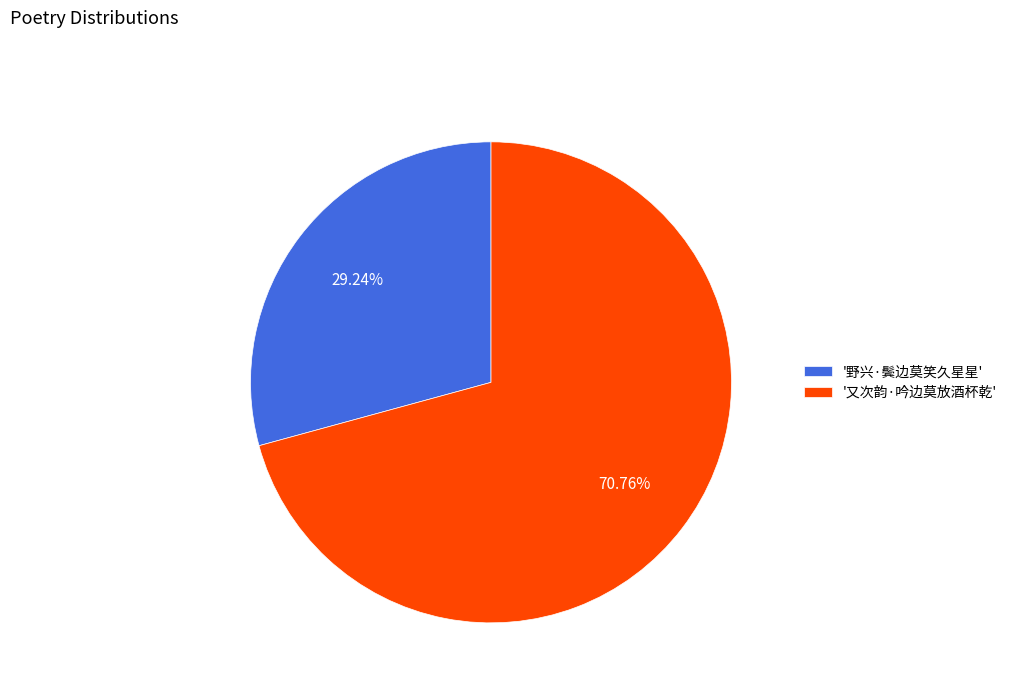

Count the number of slices in the pie.

2